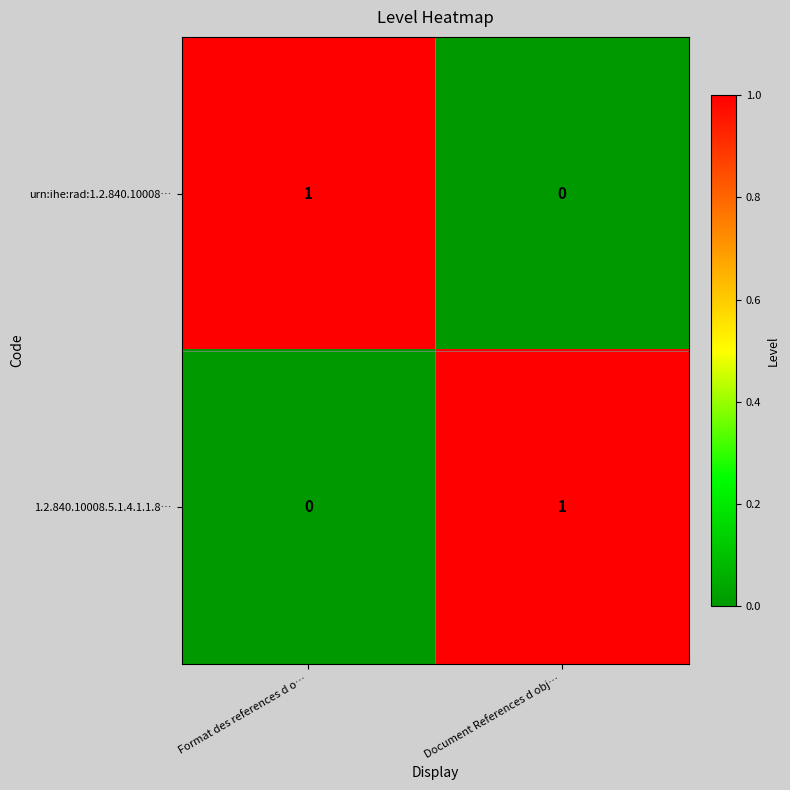

At how many categories does at least one series exceed 0?

2